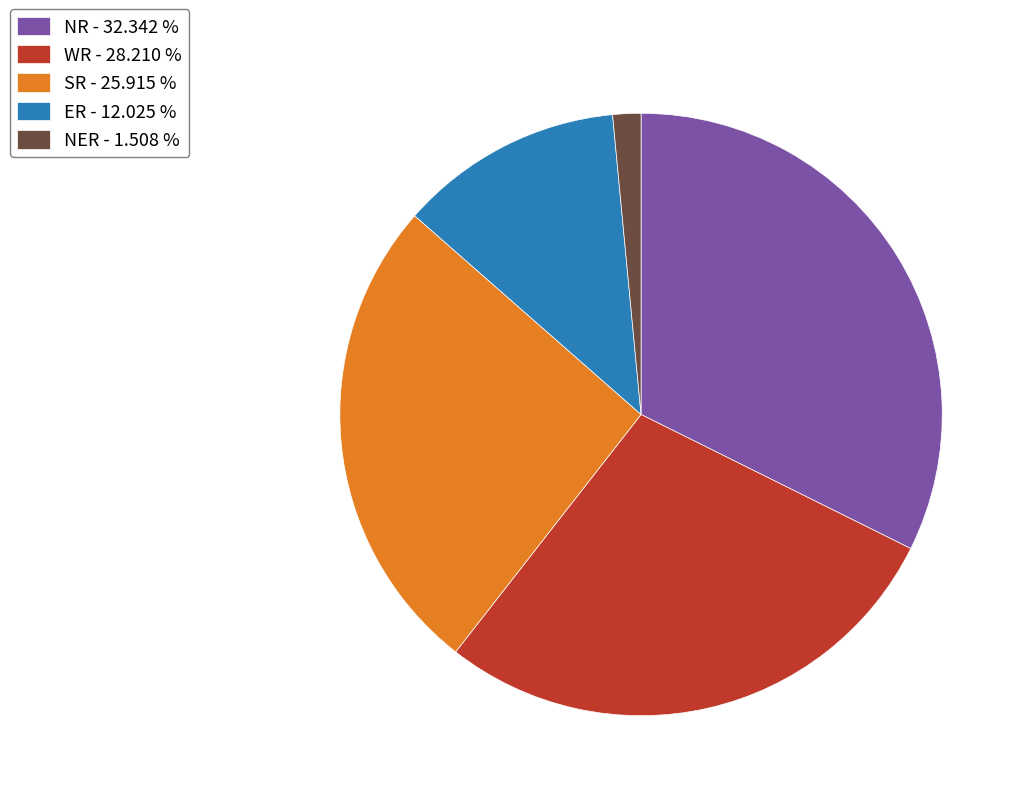

Is there a majority slice in this chart?

No